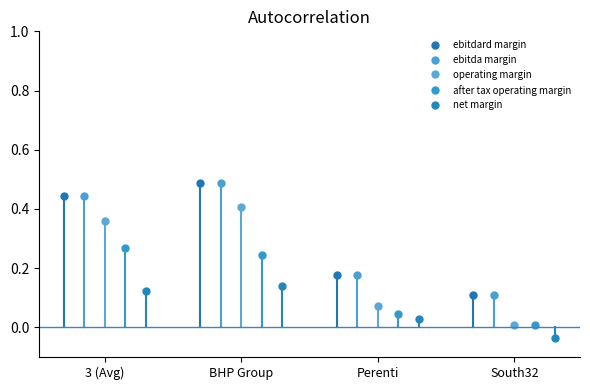

How many ebitdard margin values are between 0 and 1?

4